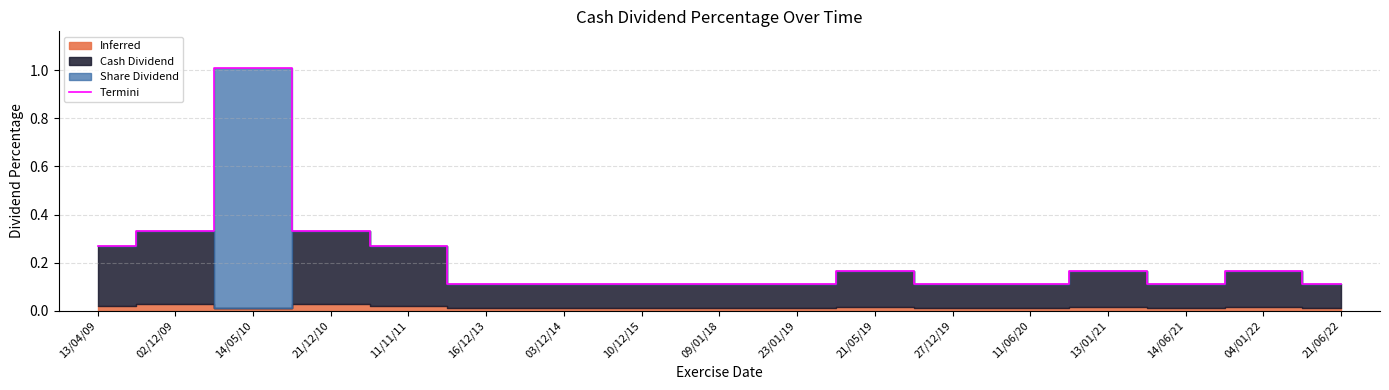

Reading right to left, extract all data points from this chart.

21/06/22=0.1	04/01/22=0.2	14/06/21=0.1	13/01/21=0.2	11/06/20=0.1	27/12/19=0.1	21/05/19=0.2	23/01/19=0.1	09/01/18=0.1	10/12/15=0.1	03/12/14=0.1	16/12/13=0.1	11/11/11=0.3	21/12/10=0.3	14/05/10=1.0	02/12/09=0.3	13/04/09=0.3